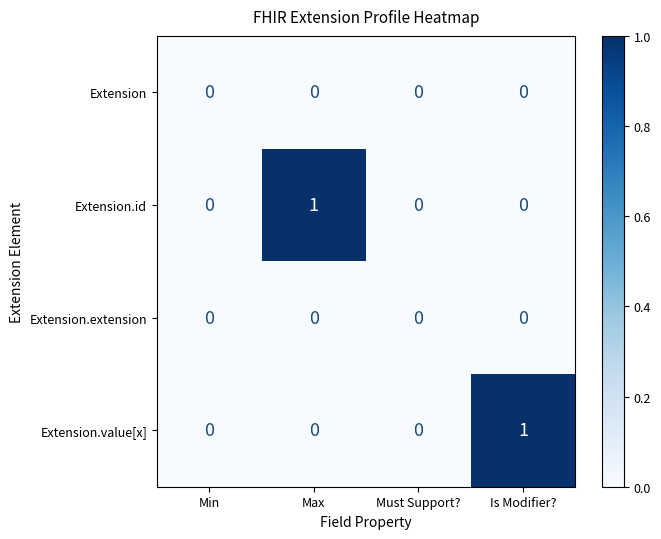

The value of Extension at Must Support? is 0. True or false?

True